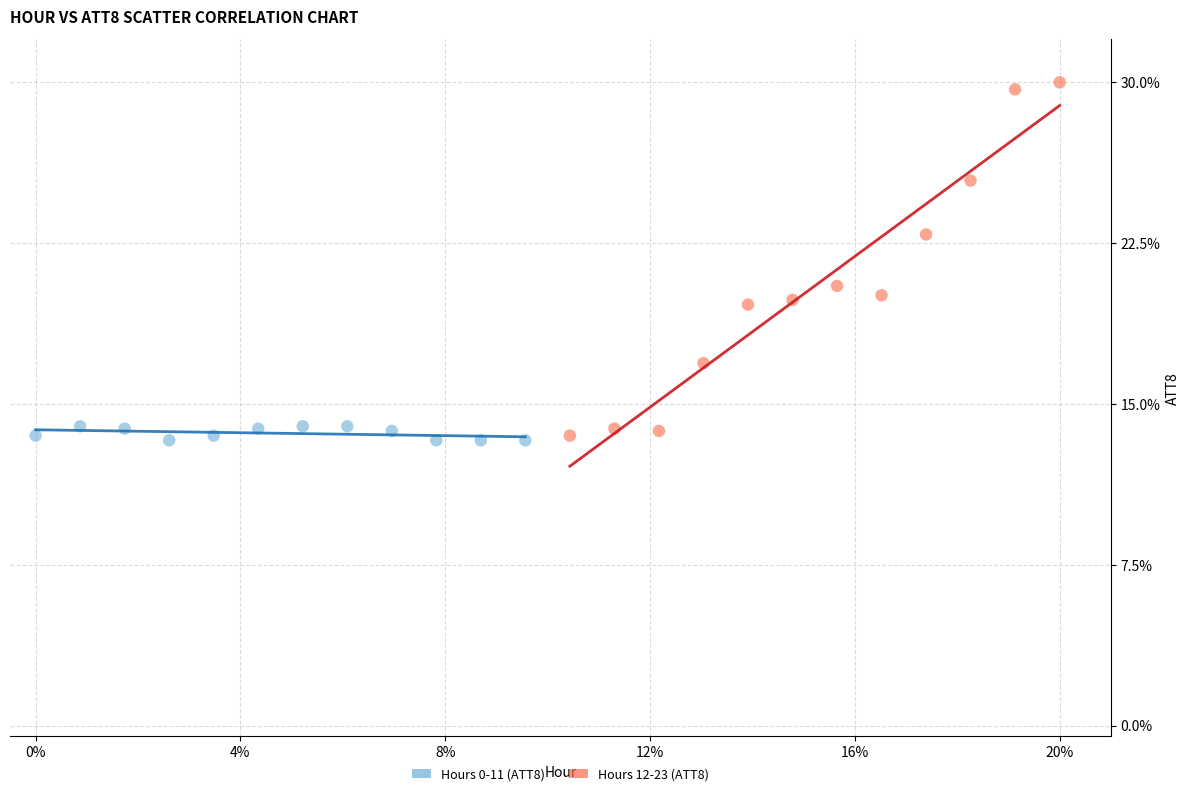

Which series contains the highest Y value?

Hours 12-23 (ATT8)